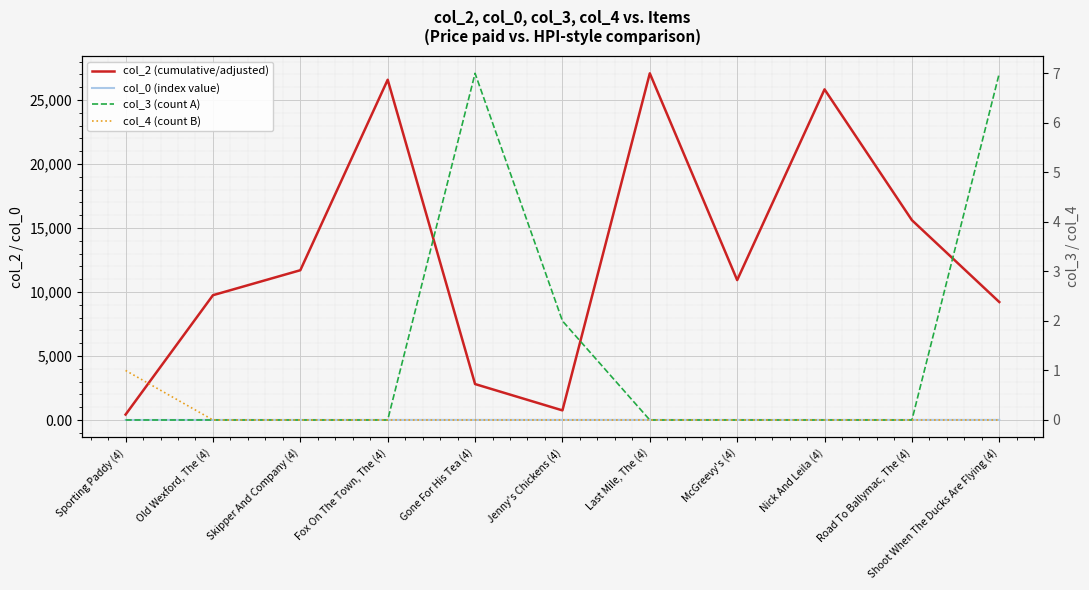

What is the label of the 4th point from the left?

Fox On The Town, The (4)